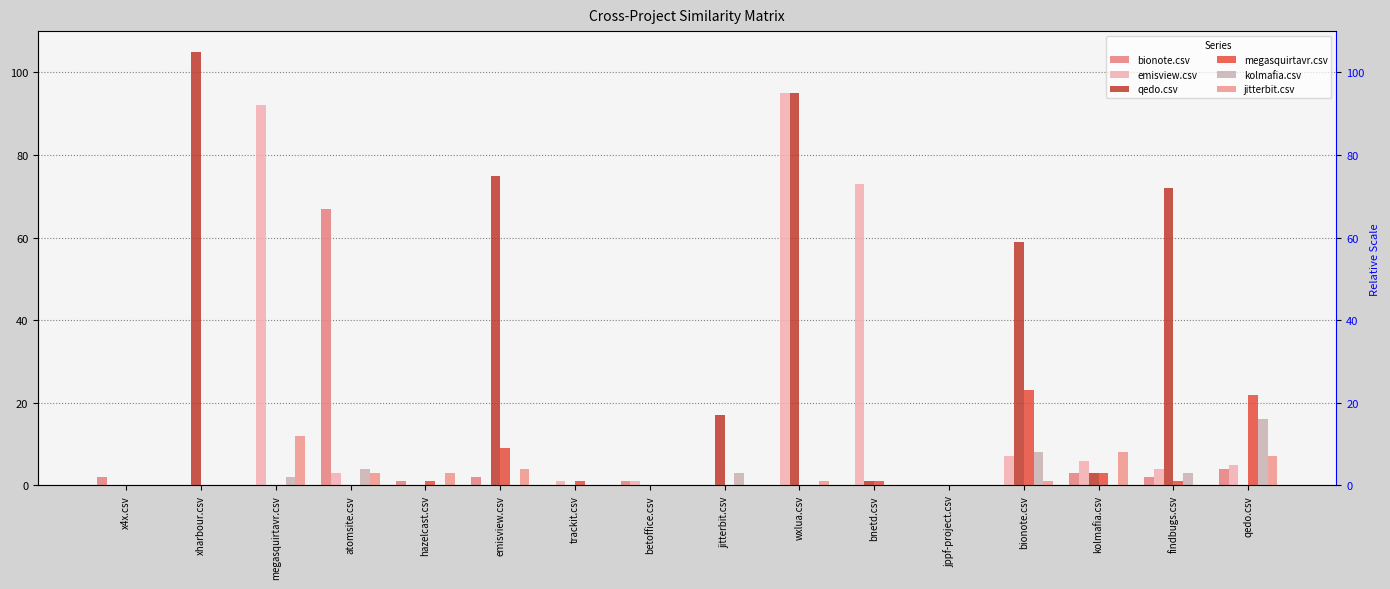

What is the sum of the emisview.csv values at wxlua.csv and hazelcast.csv?

95